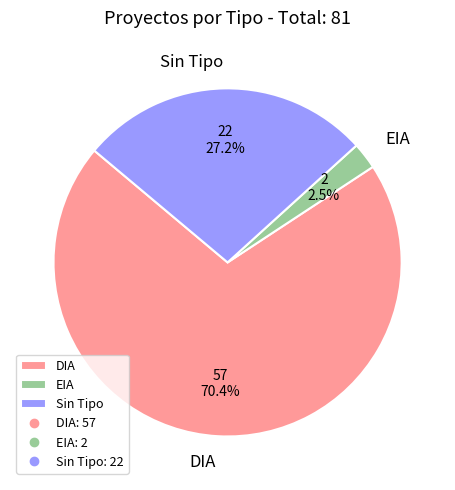

To the nearest percent, what is the average slice percentage?

33%